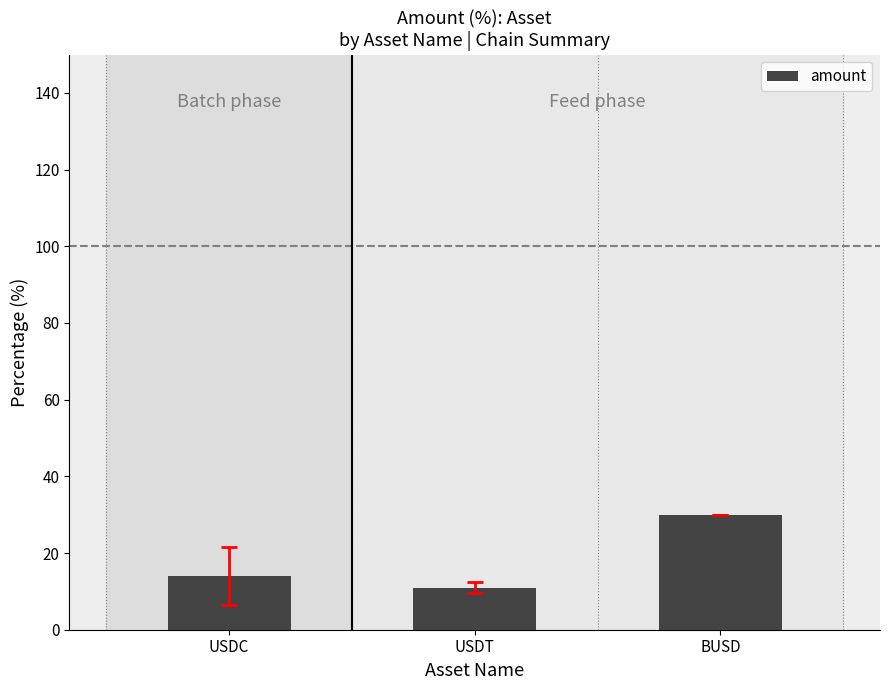

Are the bars grouped side by side (vs. stacked)?

No